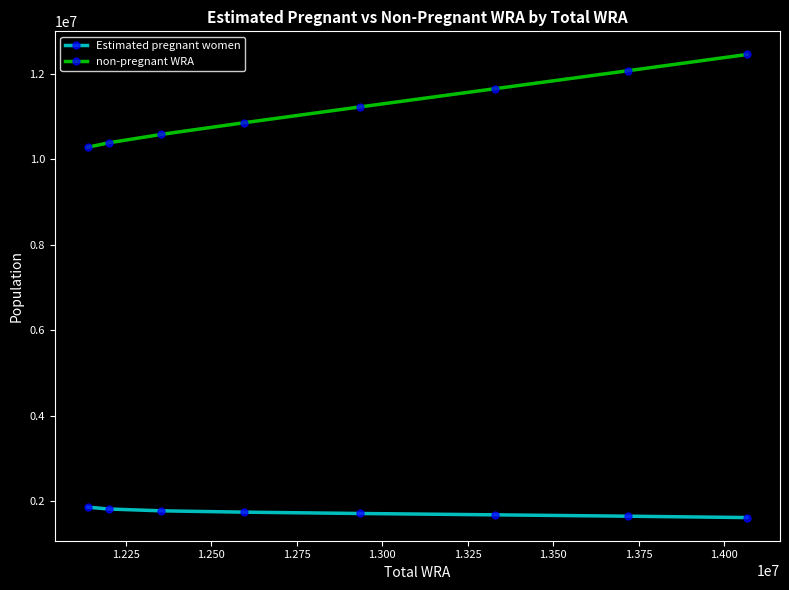

What is the sum of all Estimated pregnant women values?

13832140.6